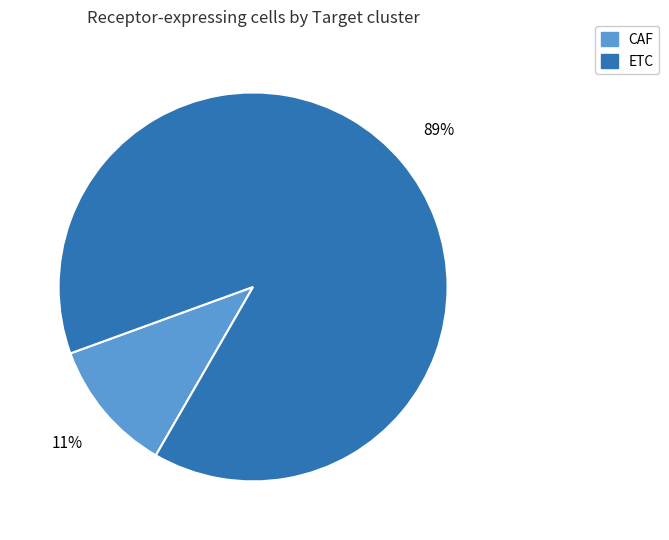

Which category has the biggest portion of the pie?

ETC